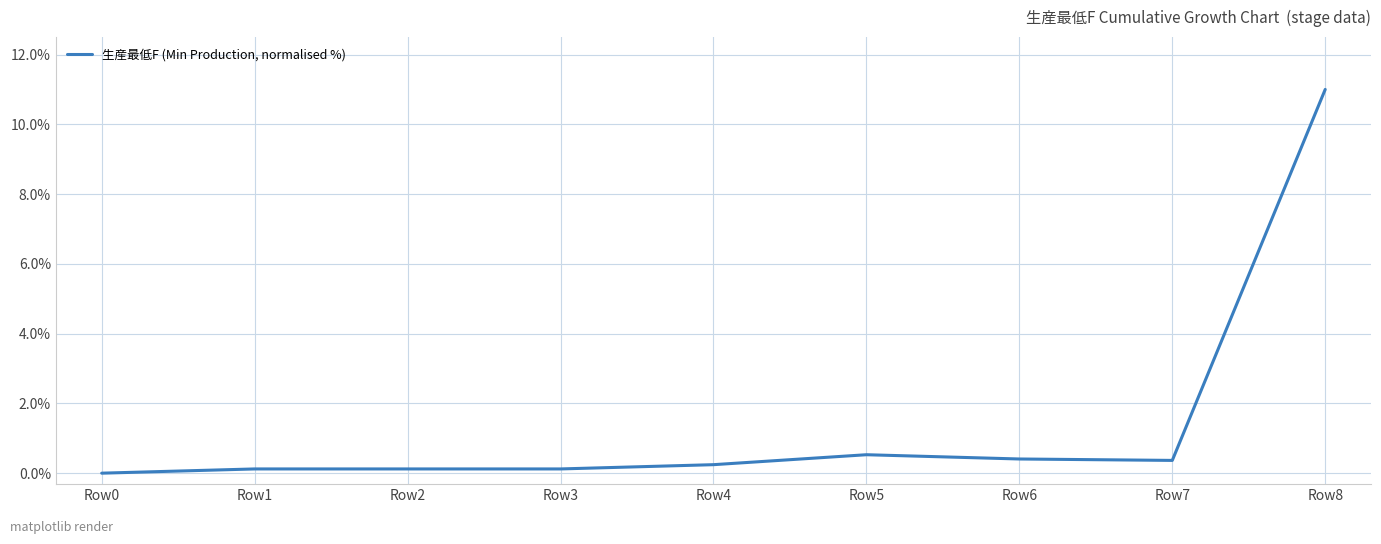

What is the maximum value shown in the chart?

11.0